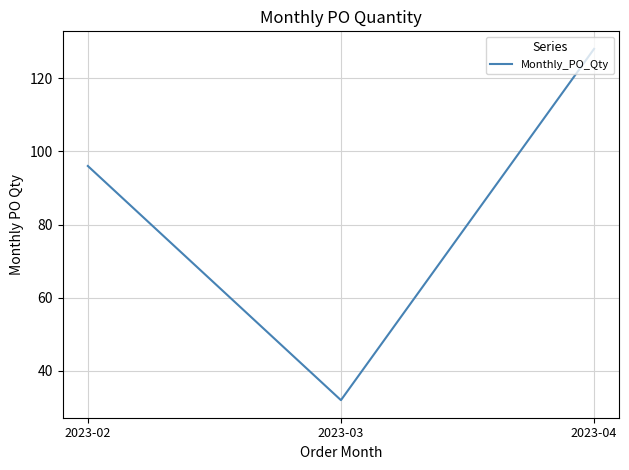

List the labels in order of value, largest first.

2023-04, 2023-02, 2023-03